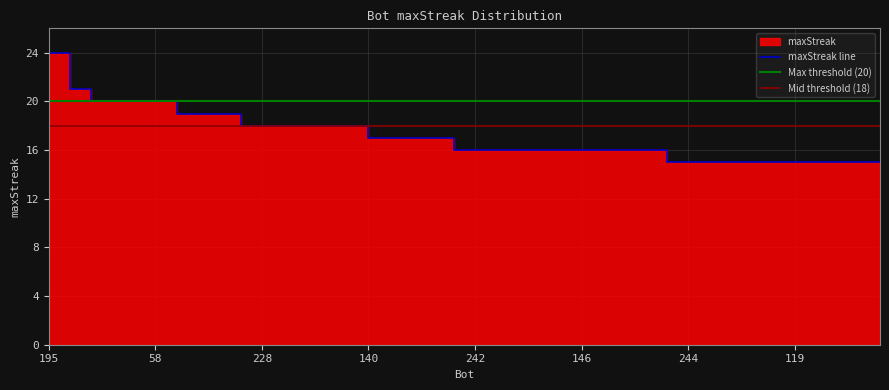

Count the values in the range 15 to 18.

31